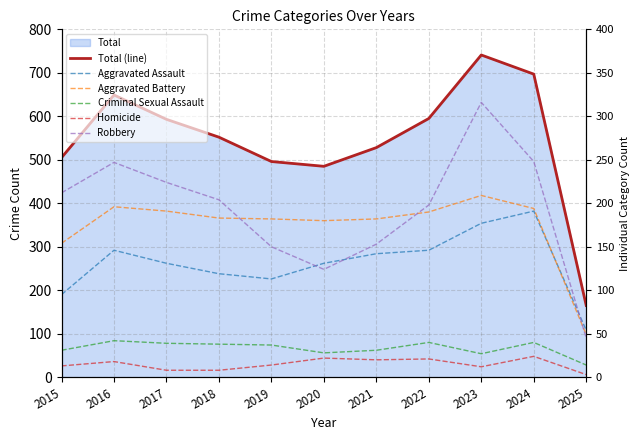

List the series in order of their peak value, lowest first.

Homicide, Criminal Sexual Assault, Aggravated Assault, Aggravated Battery, Robbery, Total (line)